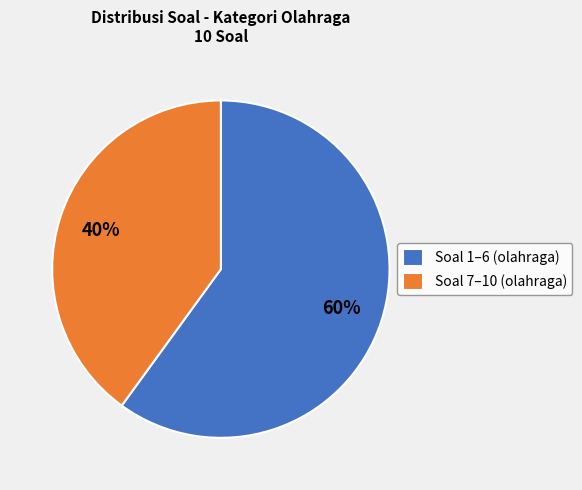

What percentage is the Soal 1–6 (olahraga) slice, to the nearest percent?

60%